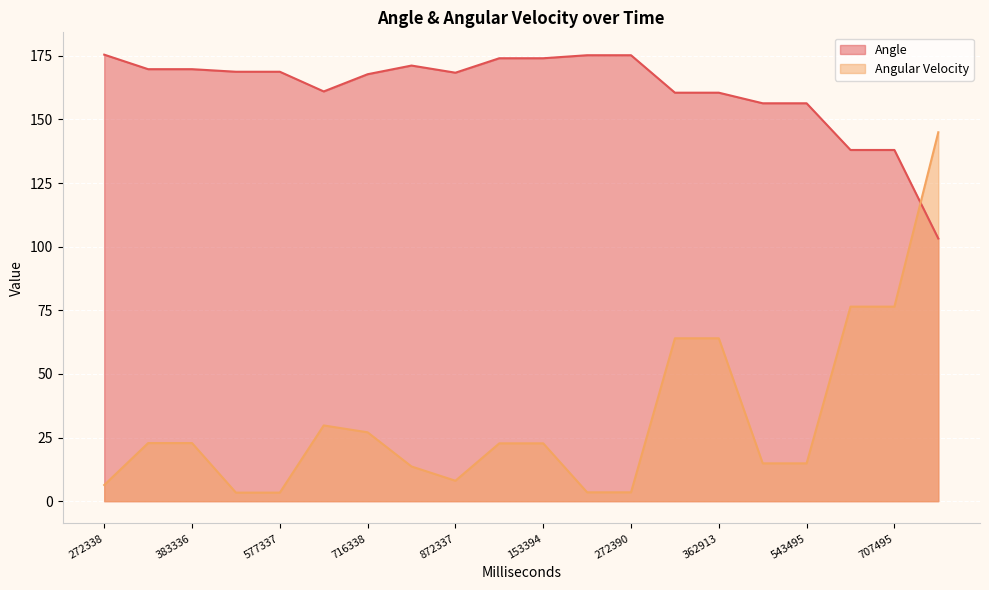

Which series ends up on top after the final intersection of Angle and Angular Velocity?

Angular Velocity